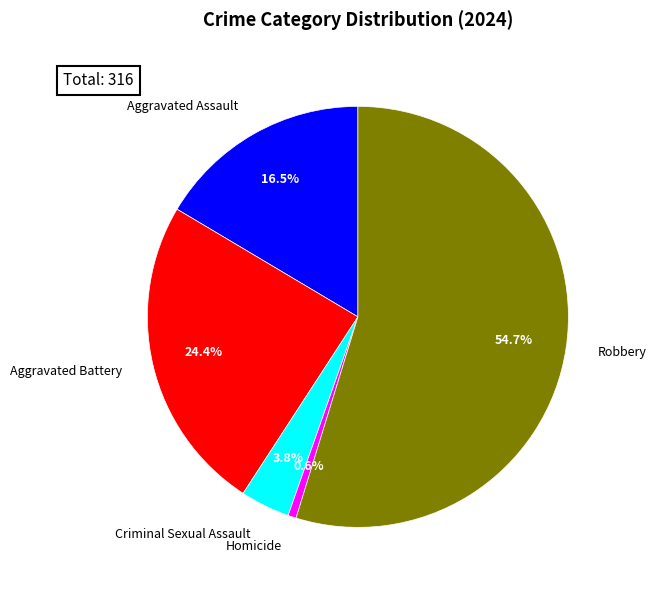

Between Criminal Sexual Assault and Homicide, which is larger?

Criminal Sexual Assault